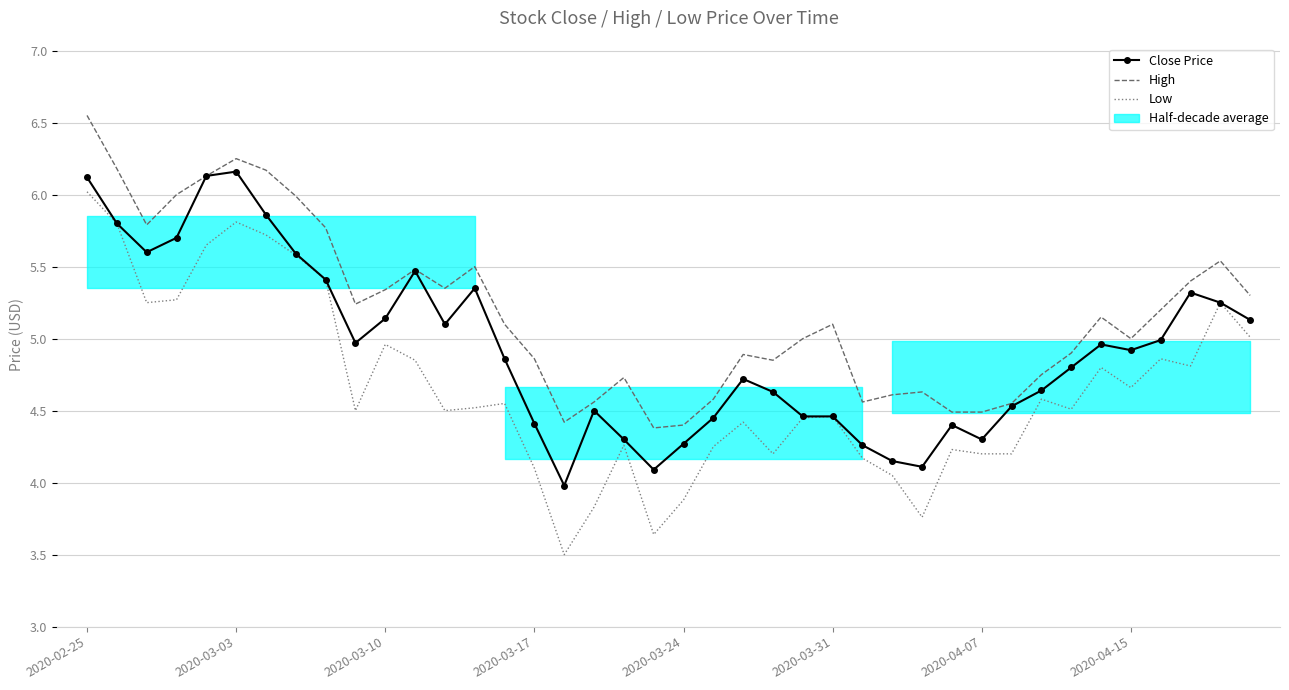

How many interior local peaks does the High series have?

9